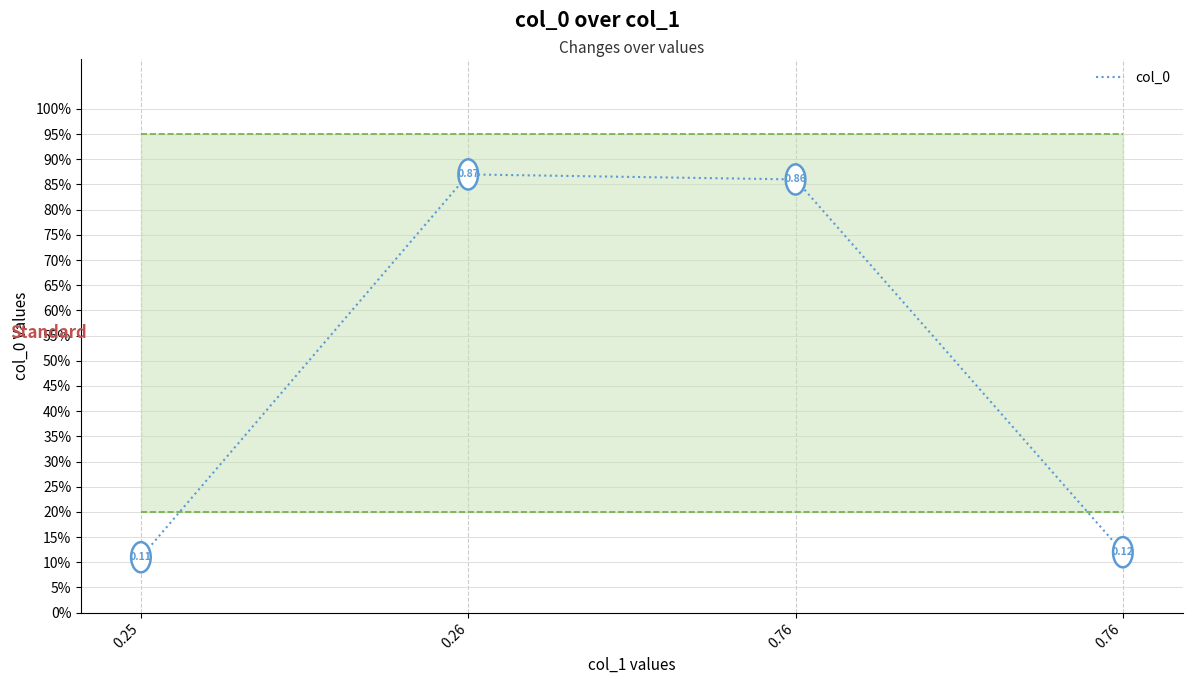

Reading right to left, list all the values displayed in this chart.

0.1	0.9	0.9	0.1